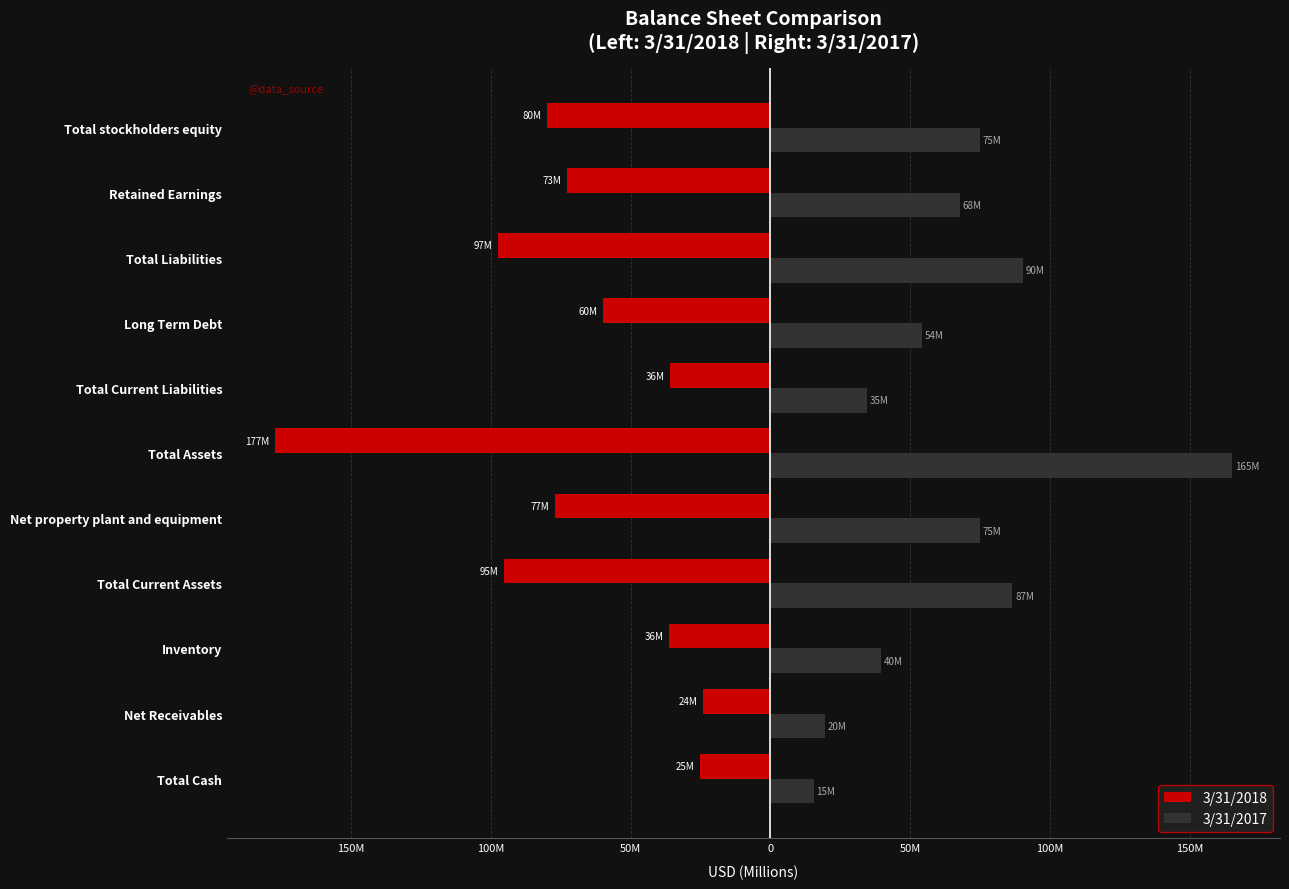

What are all the series names shown in the legend?

3/31/2018, 3/31/2017